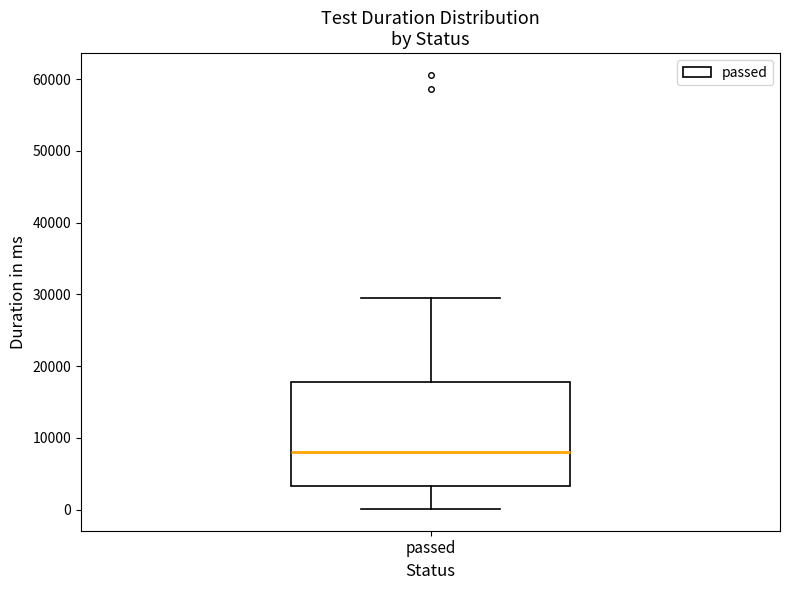

Where does the median line of the box for passed sit on the y-axis? The values are not printed on the chart, so give them approximately, as read against the axis.

8000